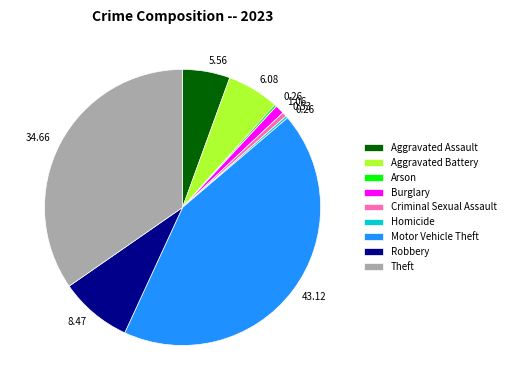

Which slice is the largest?

Motor Vehicle Theft